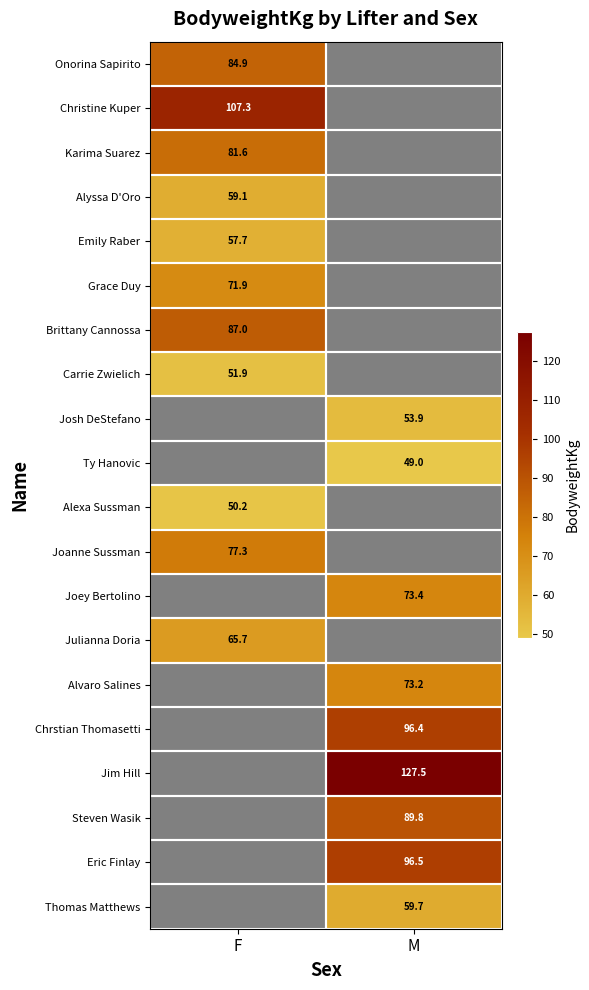

The value of Eric Finlay at M is 167.3. True or false?

False